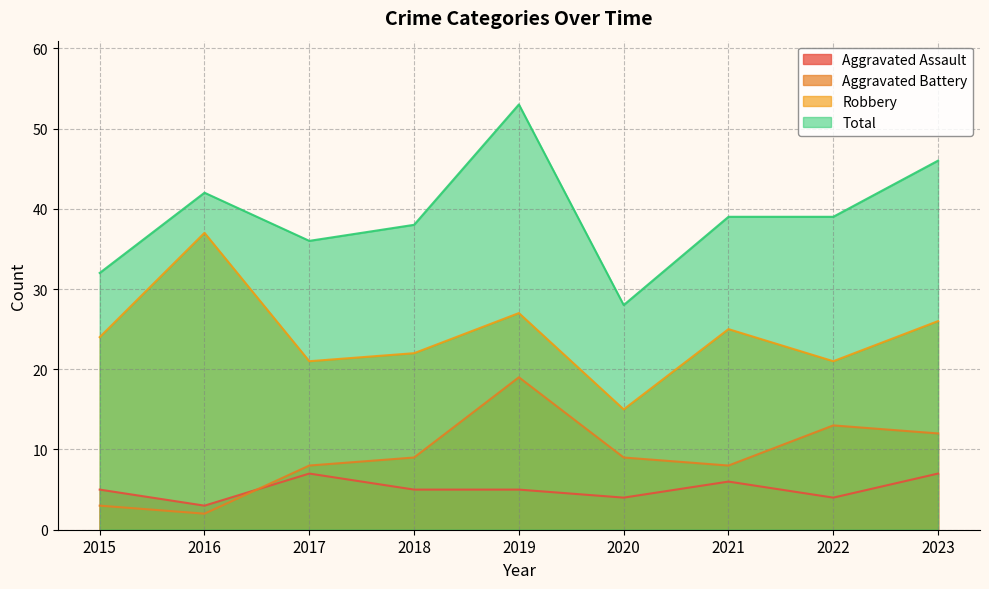

At which label does Aggravated Battery reach its peak?

2019